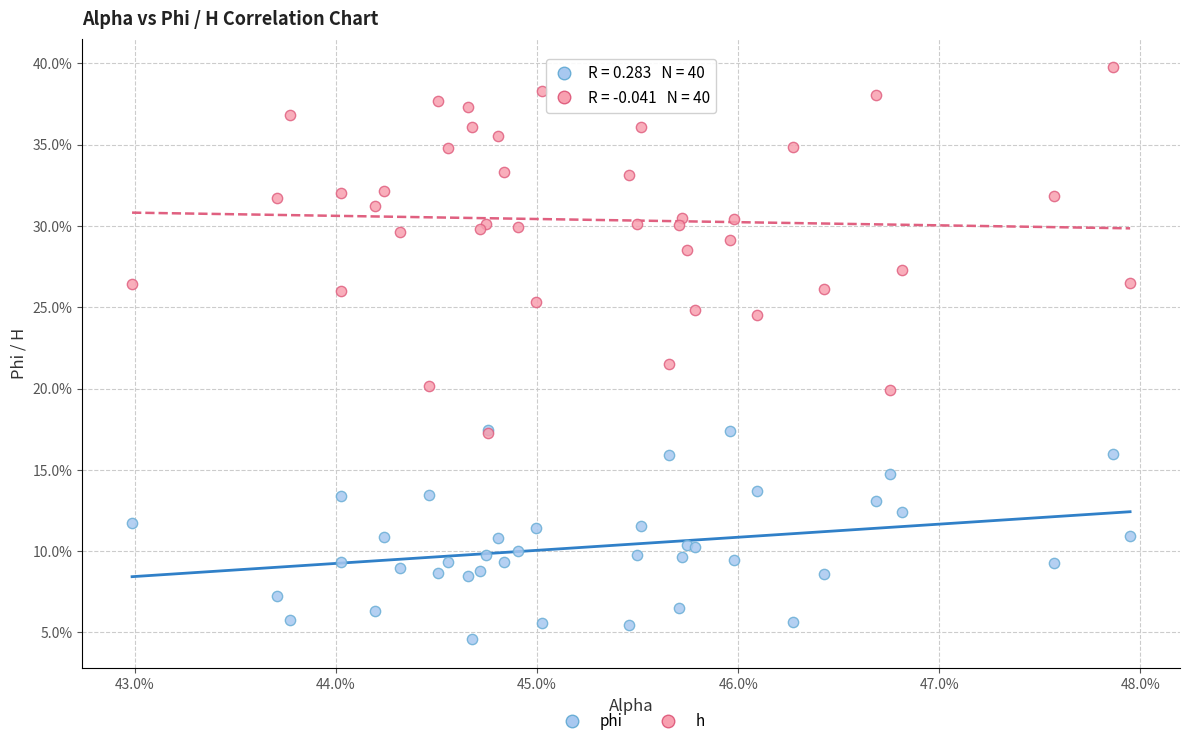

Which series contains the lowest Y value?

phi